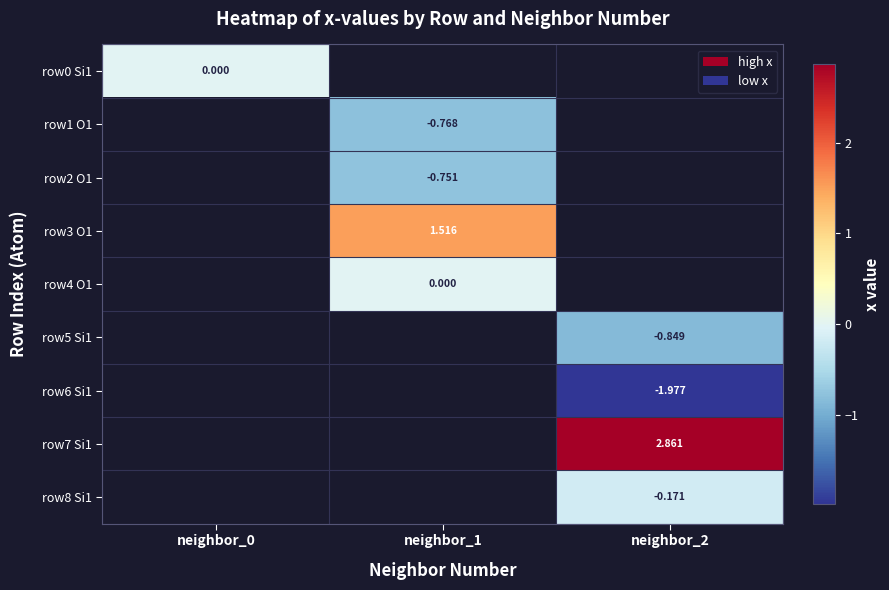

Count the number of data series in this chart.

9